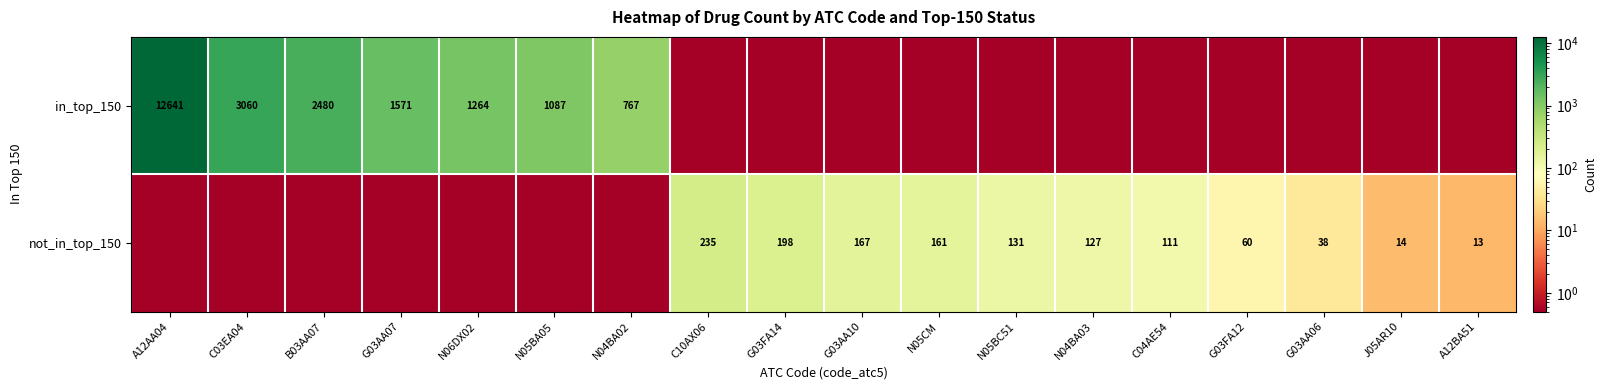

True or false: in_top_150 has a value of 1157.7 at B03AA07.

False